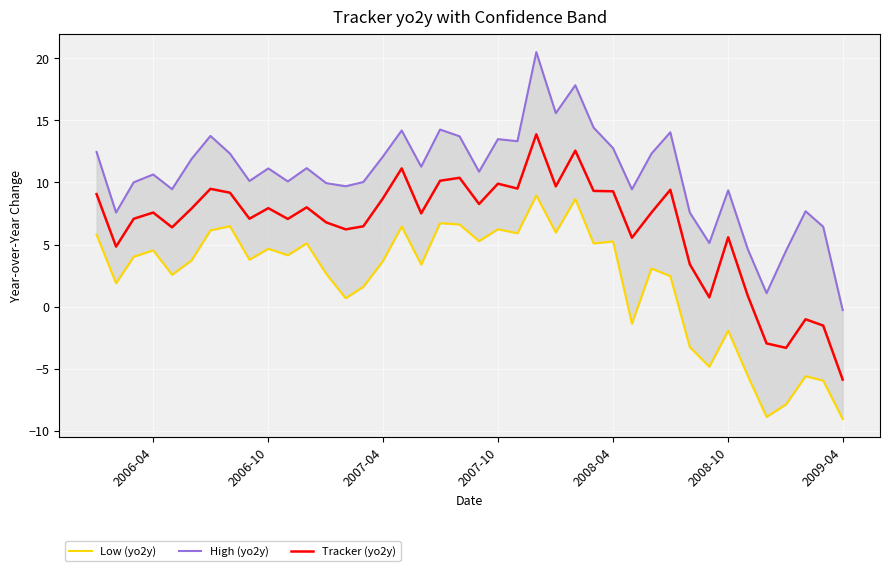

What is the lowest value of the Tracker (yo2y) series?

-5.9